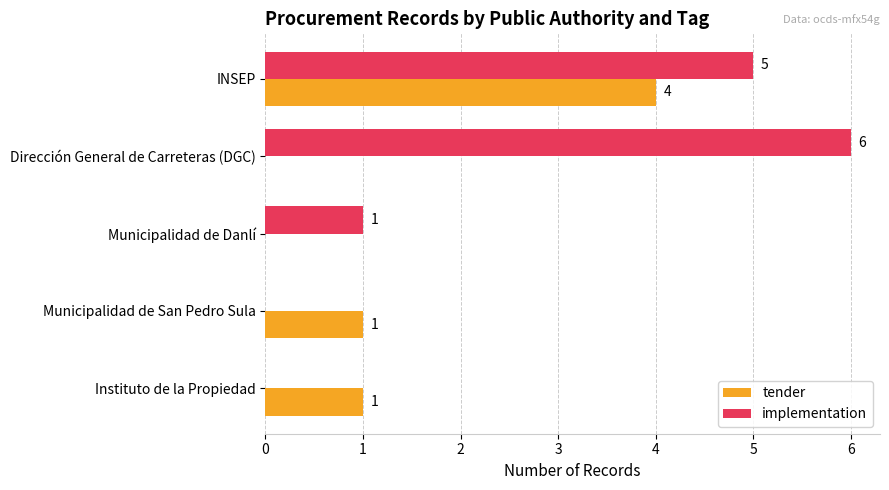

How many implementation values are between 0 and 5?

4